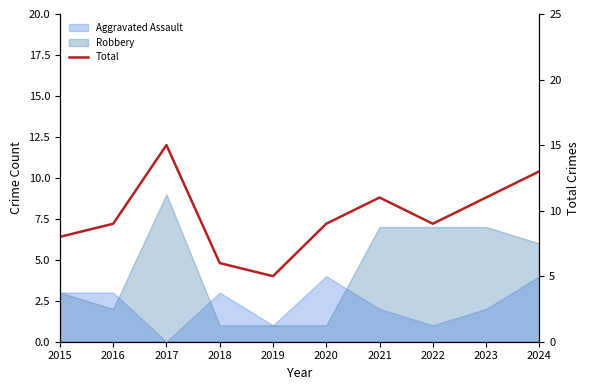

List the labels in order of value, smallest first.

2019, 2018, 2015, 2016, 2020, 2022, 2021, 2023, 2024, 2017